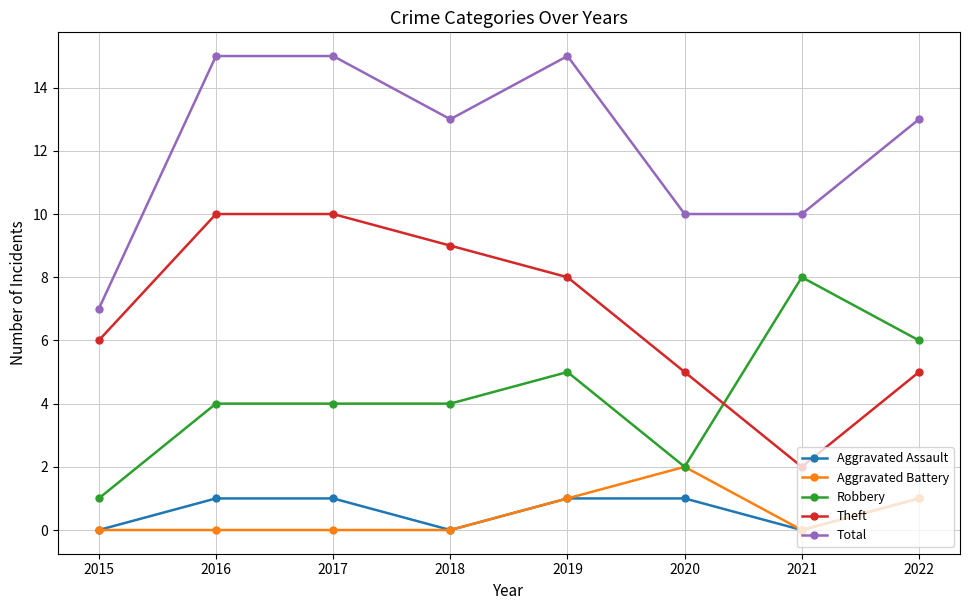

What is the sum of all Total values?

98